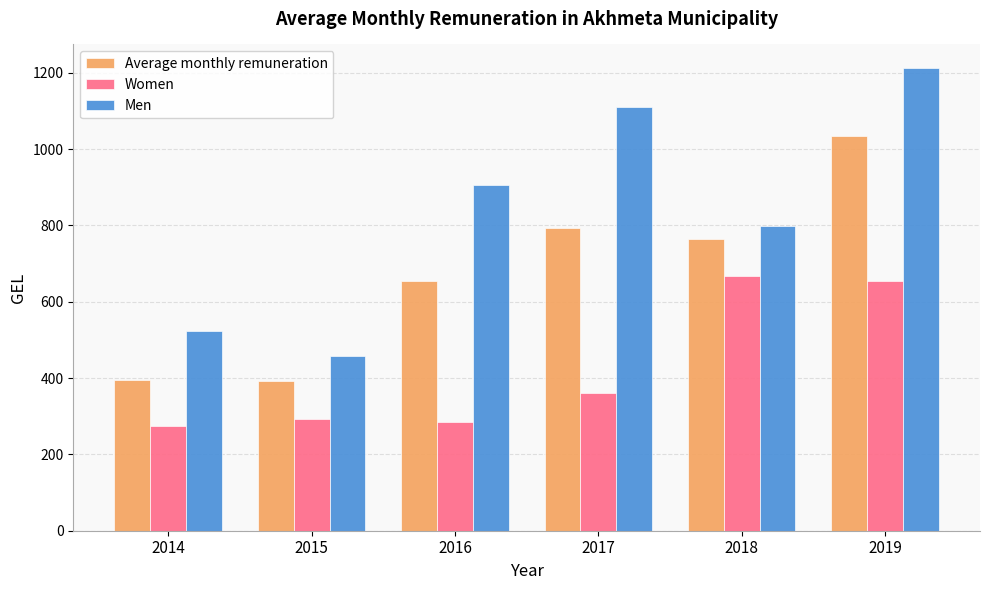

What is the sum of the Men values at 2018 and 2016?

1704.7